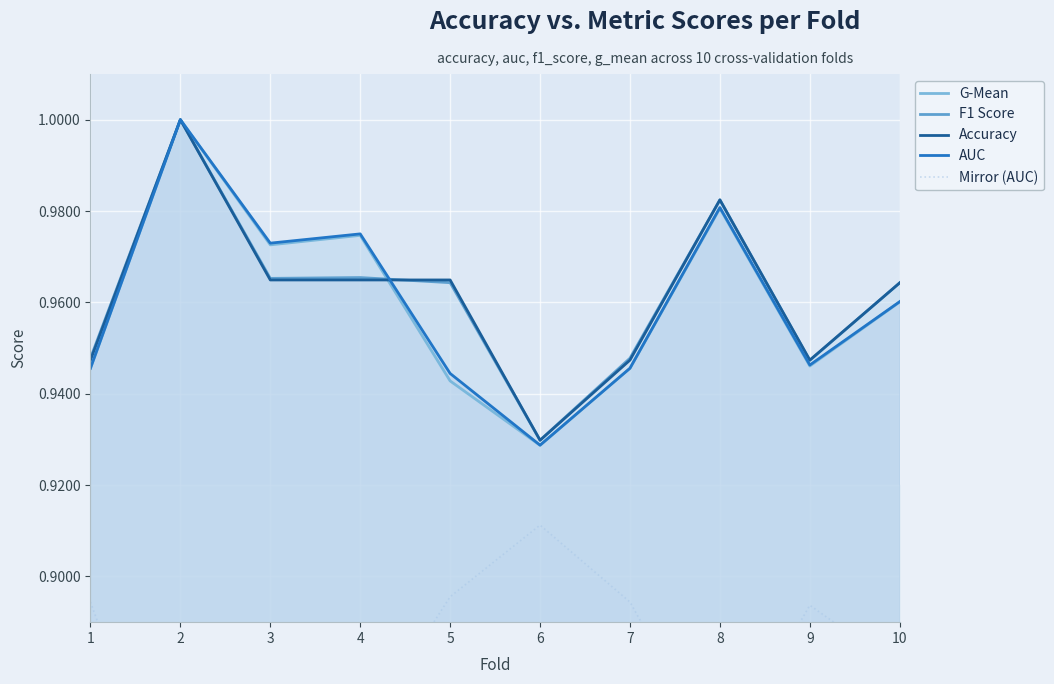

Which has a higher value, 9 or 5?

9